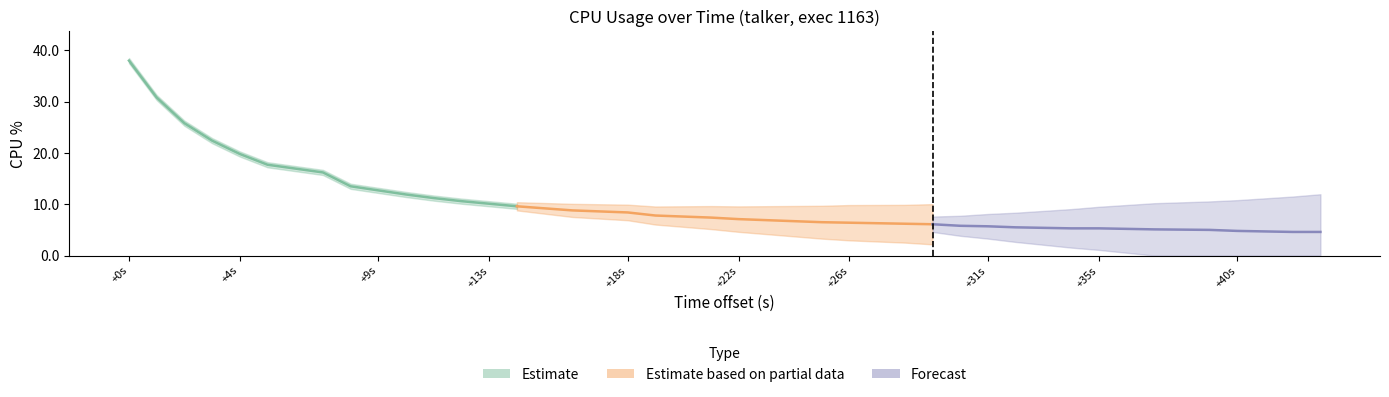

True or false: Forecast and Estimate intersect in this chart.

False